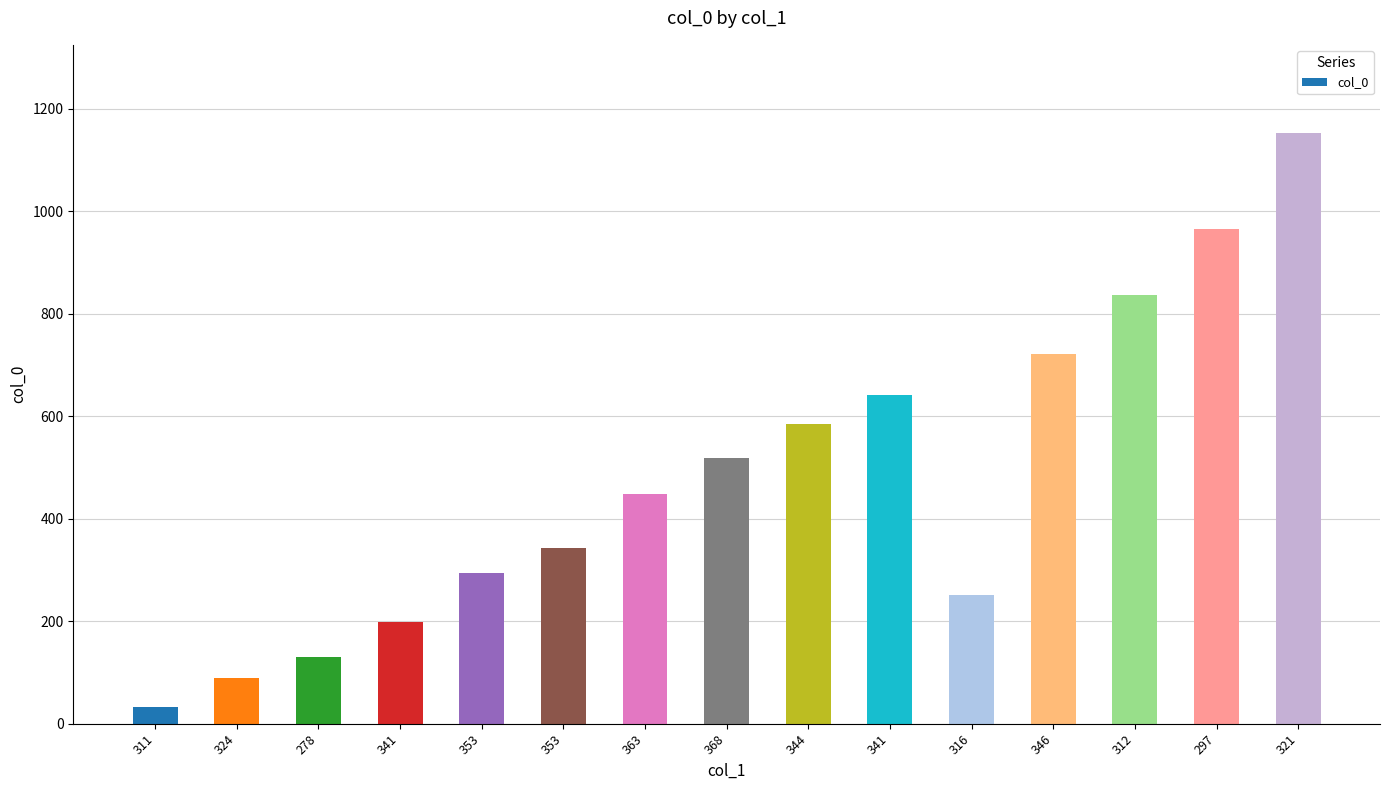

At which label does the data first exceed 448?

368